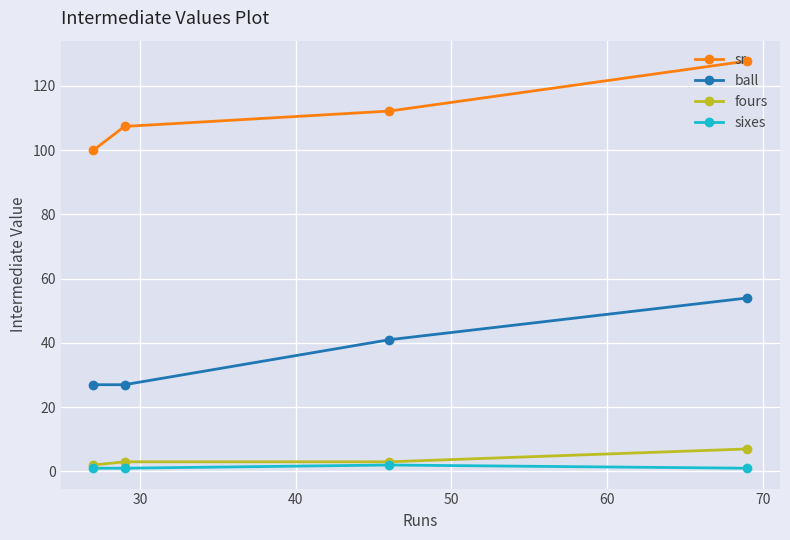

What is the minimum value shown in the chart?

1.0